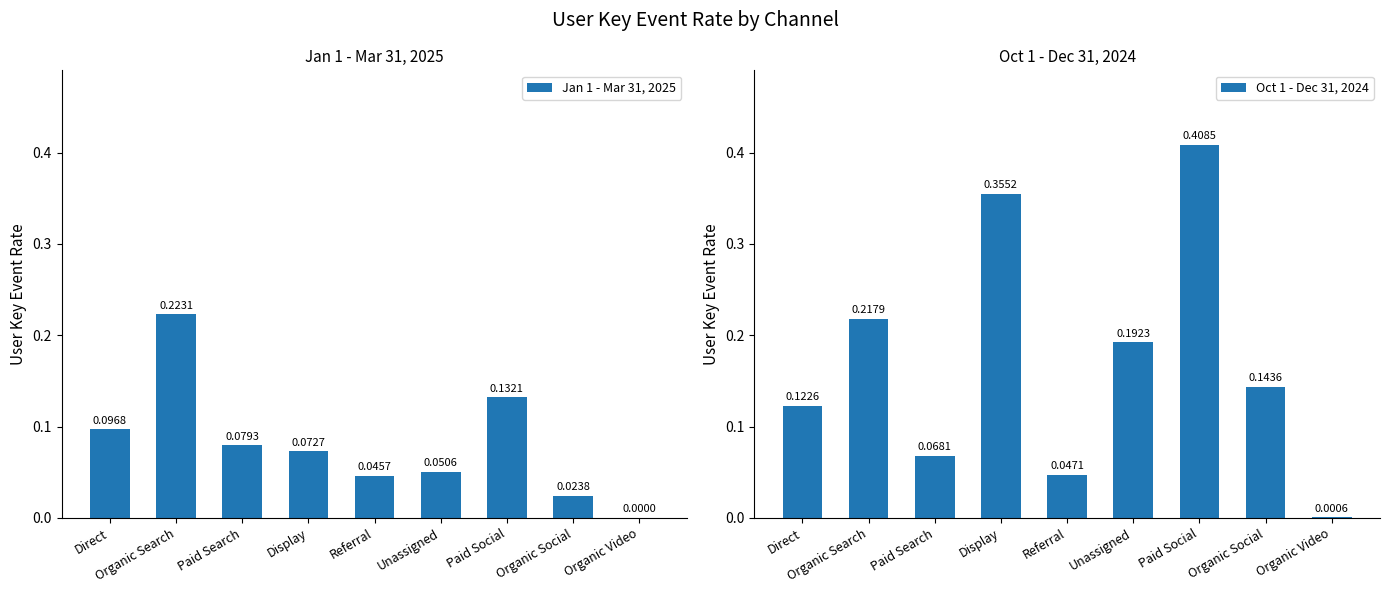

What is the difference between the Oct 1 - Dec 31, 2024 values at Display and Unassigned?

0.2